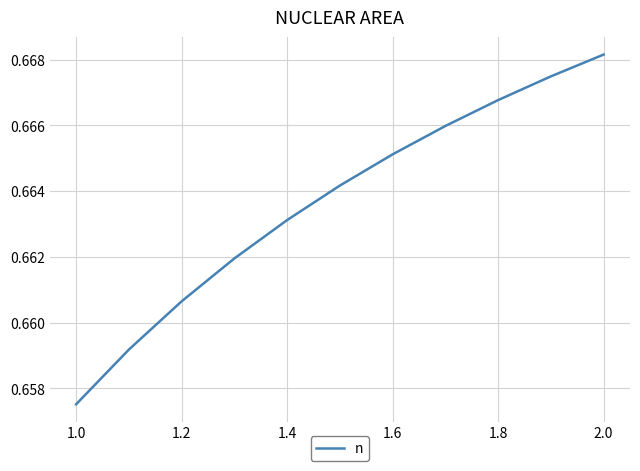

Which category has the highest value across all series?

2.0